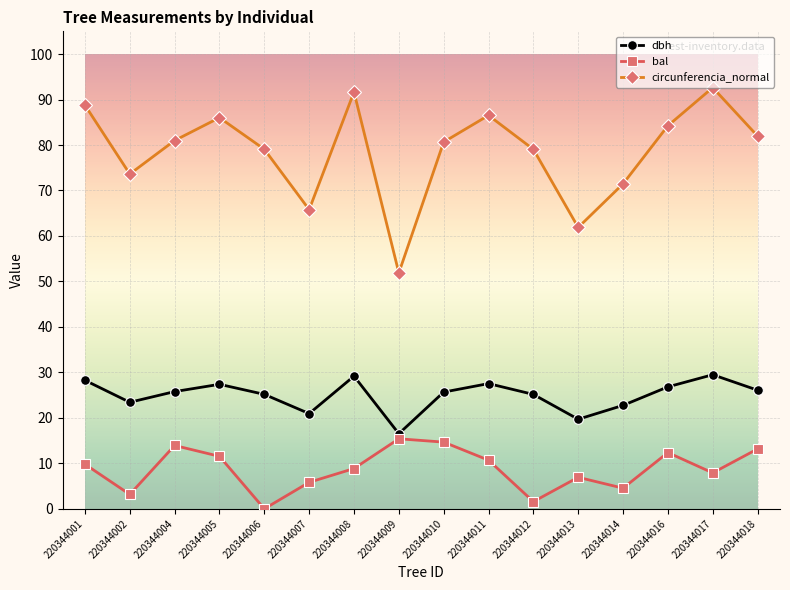

True or false: circunferencia_normal and dbh cross at least once.

False